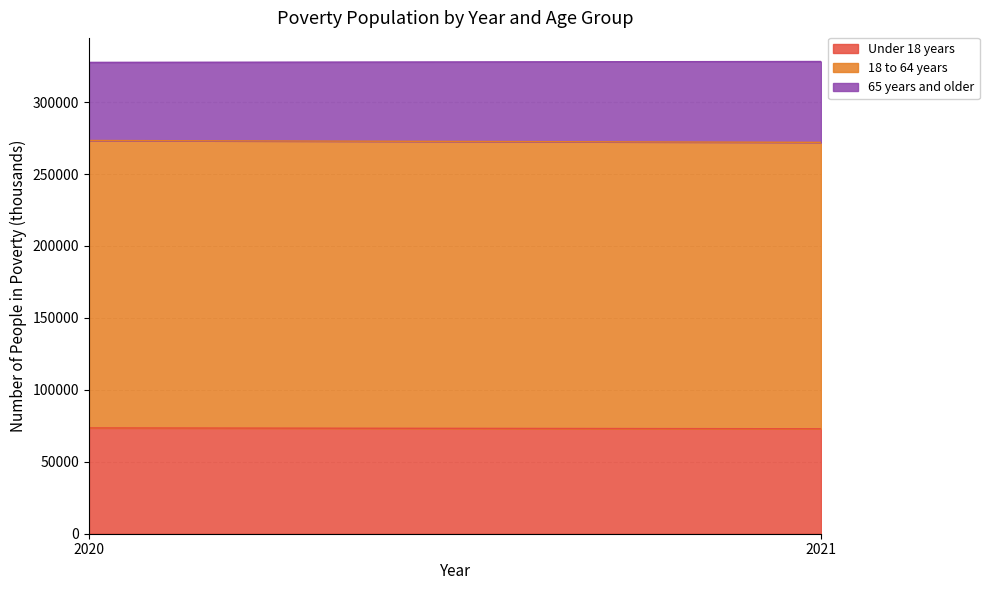

Which category has the highest value in the 65 years and older series?

2021